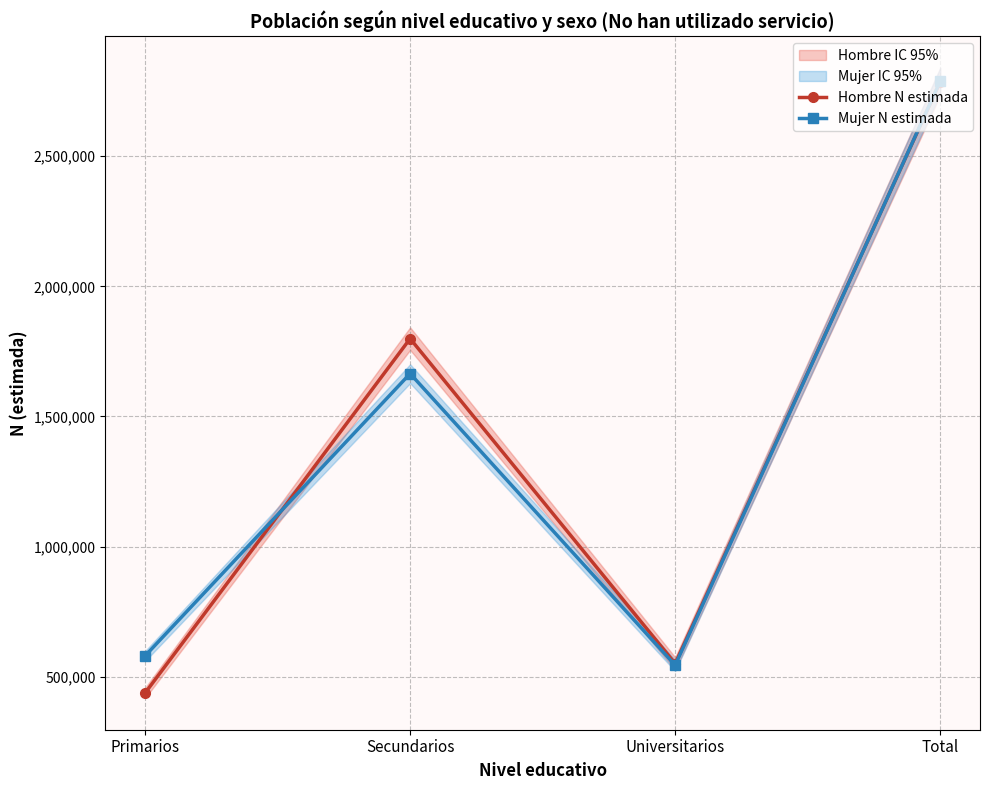

Which category has the lowest value across all series?

Primarios